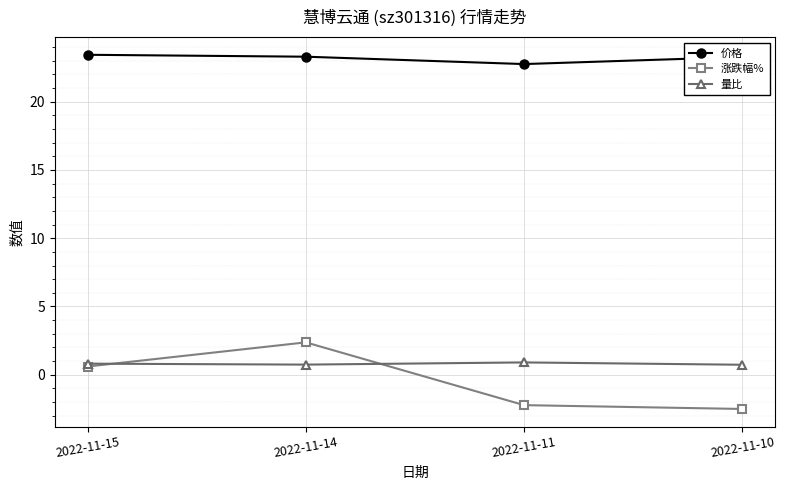

Which series has the largest range (max minus min)?

涨跌幅%